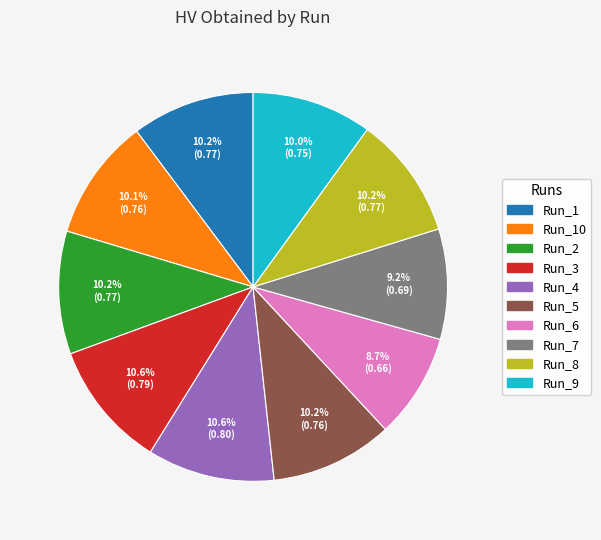

Is there a majority slice in this chart?

No